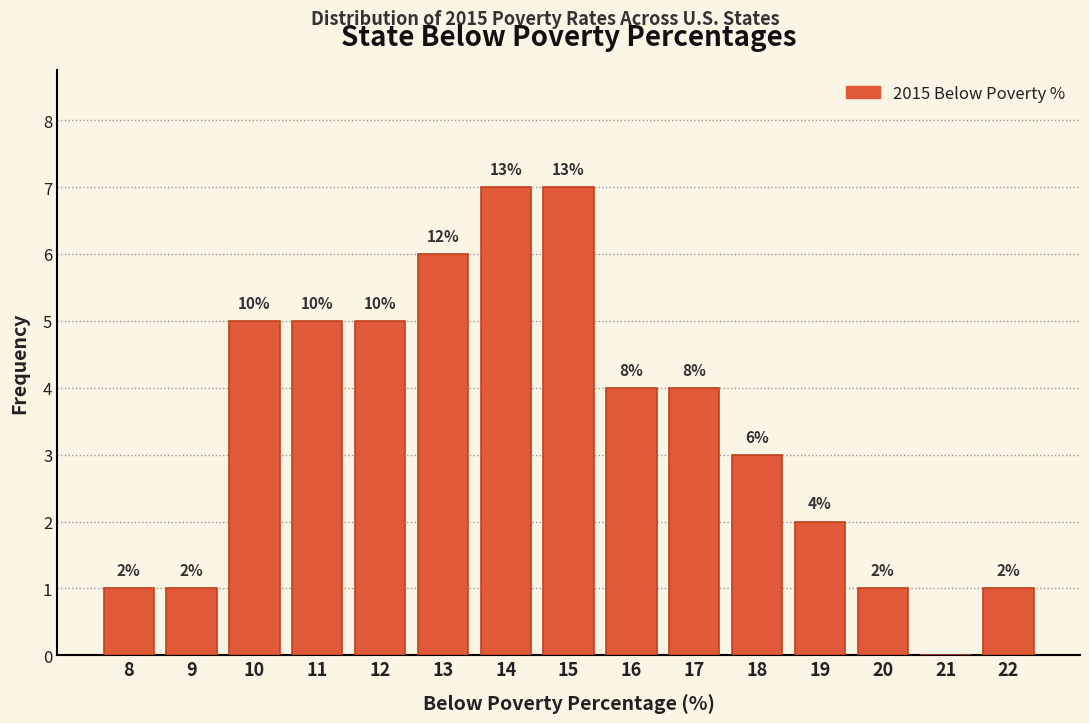

Are the bars horizontal?

No